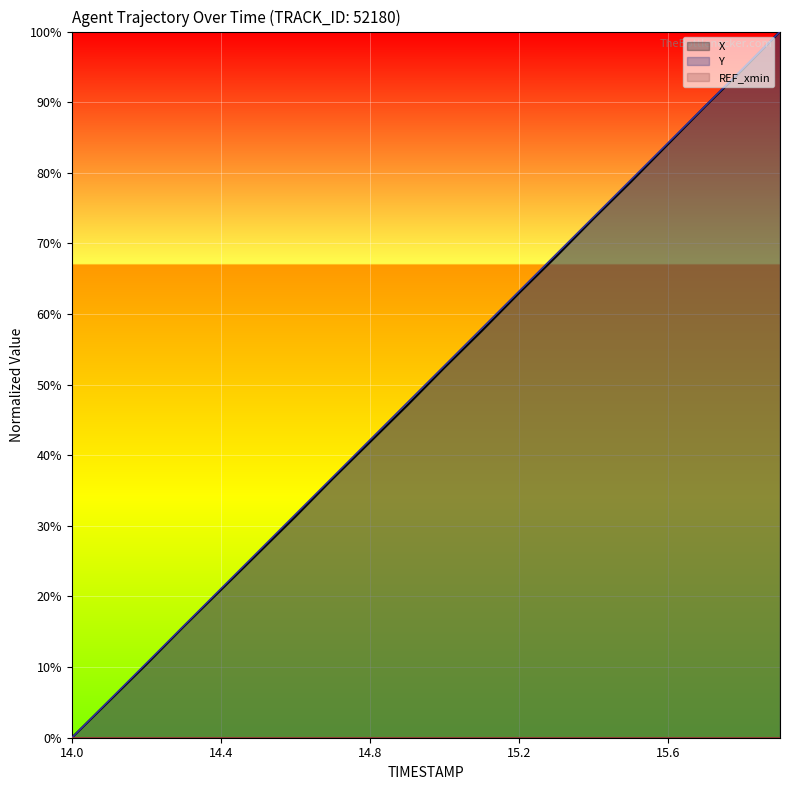

Does the chart display data point markers on the line(s)?

No